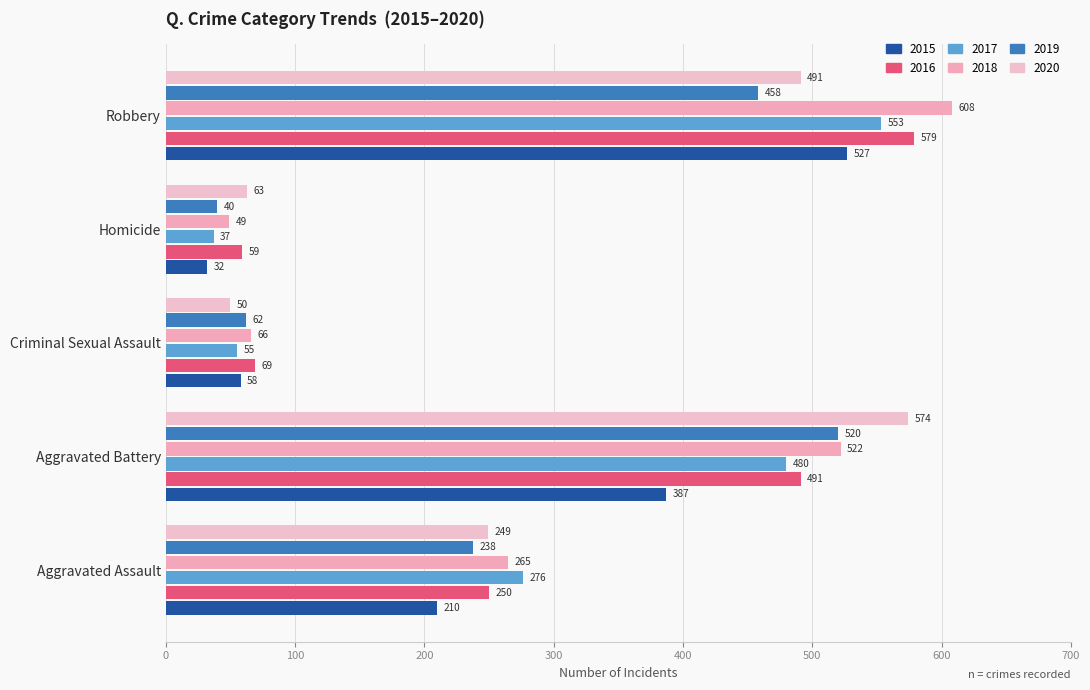

Between Homicide and Aggravated Battery, which is larger?

Aggravated Battery